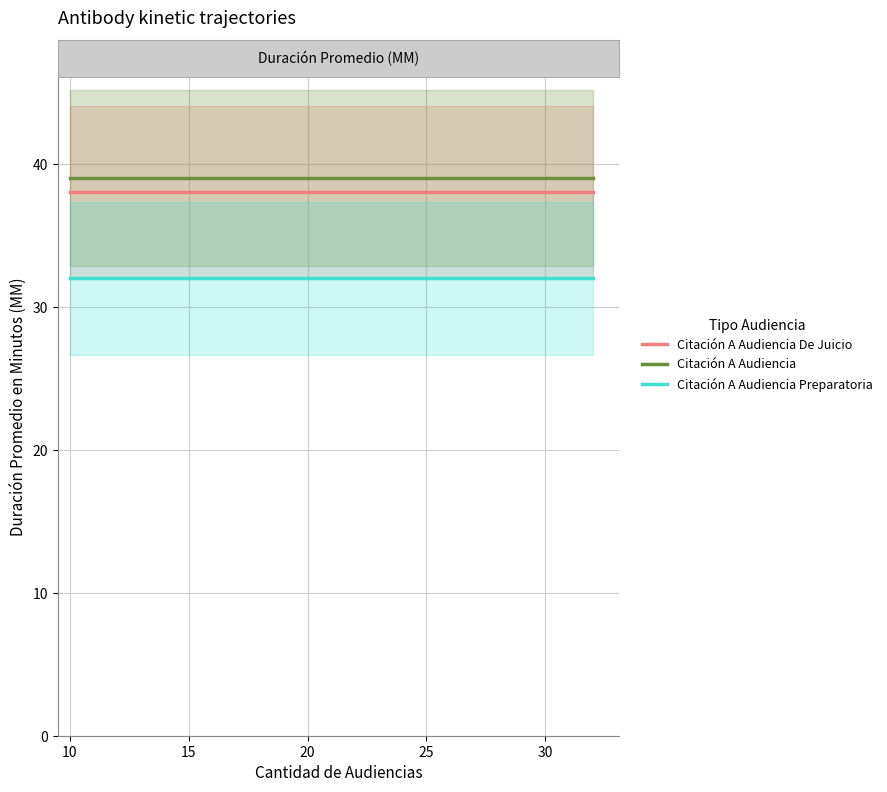

What is the smallest value displayed?

32